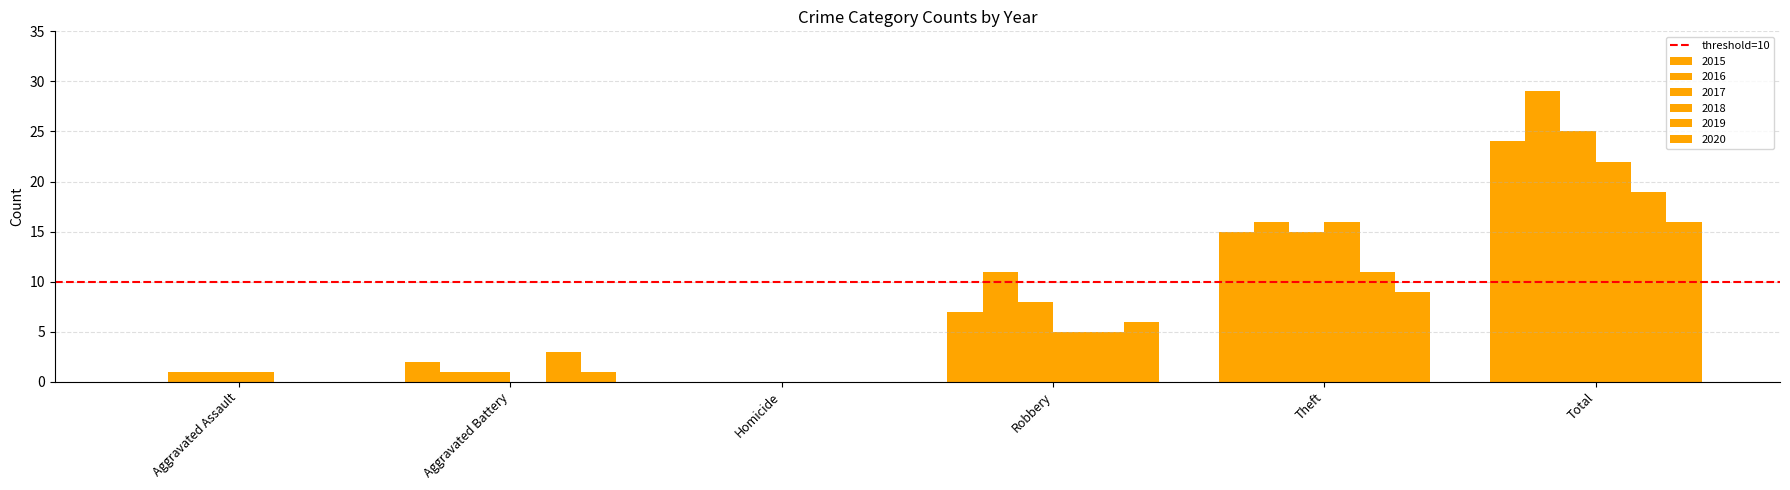

What is the difference between the highest and lowest values at Aggravated Assault?

1